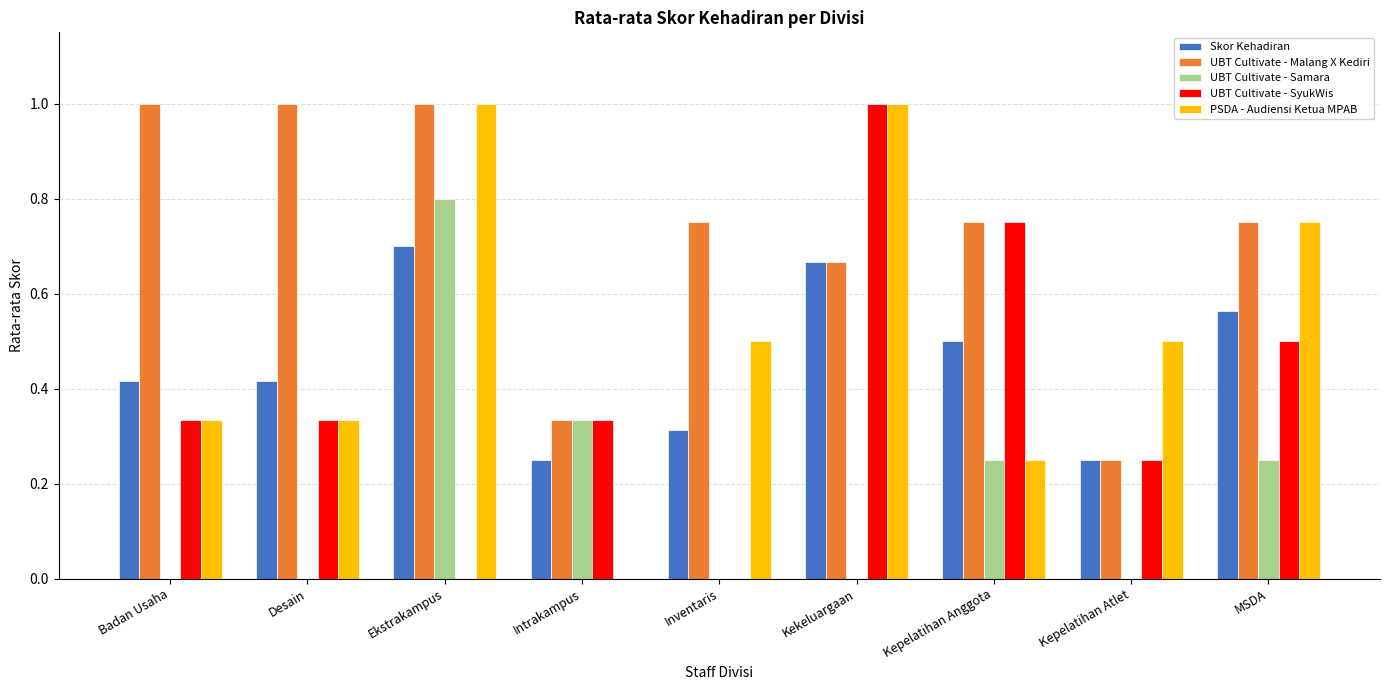

At which category is the sum across all series the highest?

Ekstrakampus